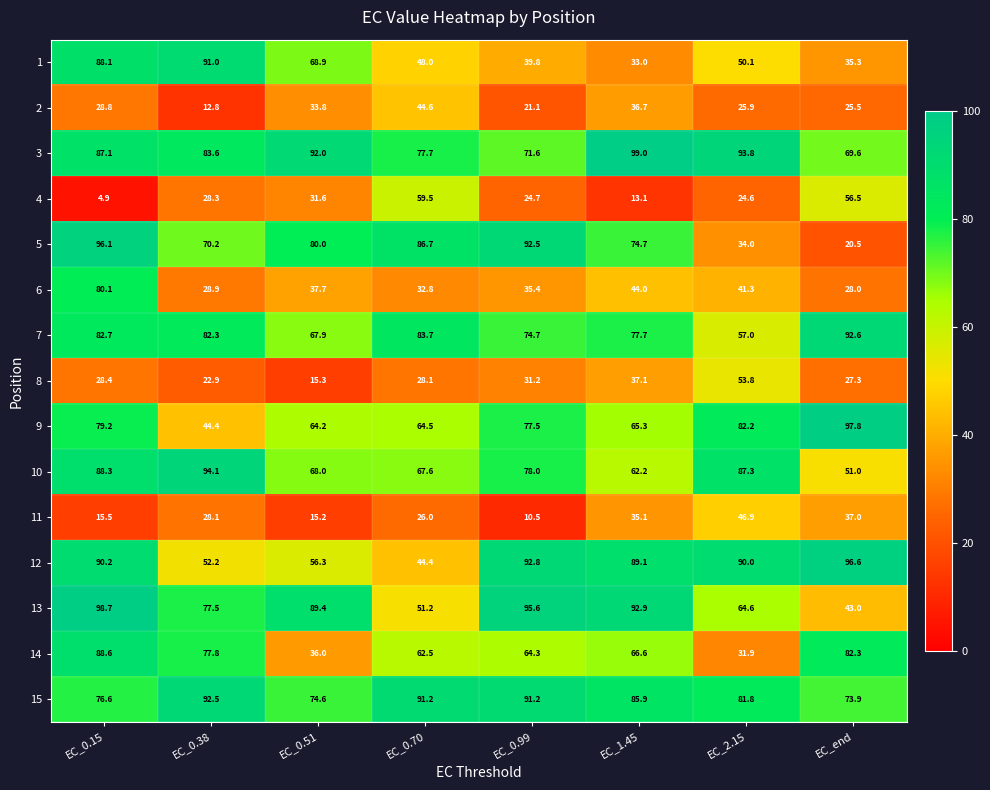

At which category is the sum across all series the highest?

EC_0.15